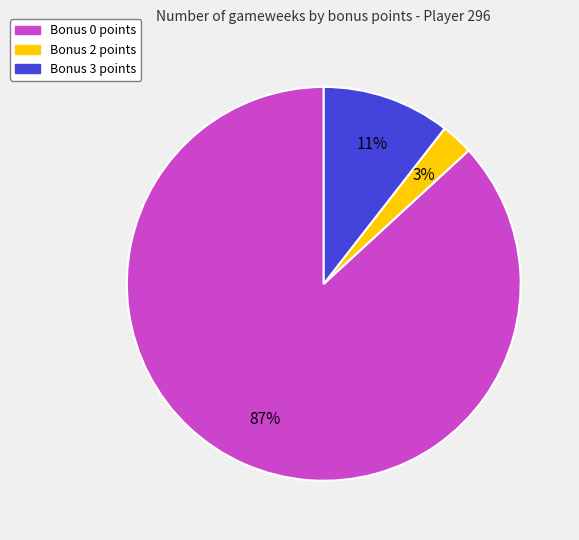

Count the number of slices in the pie.

3